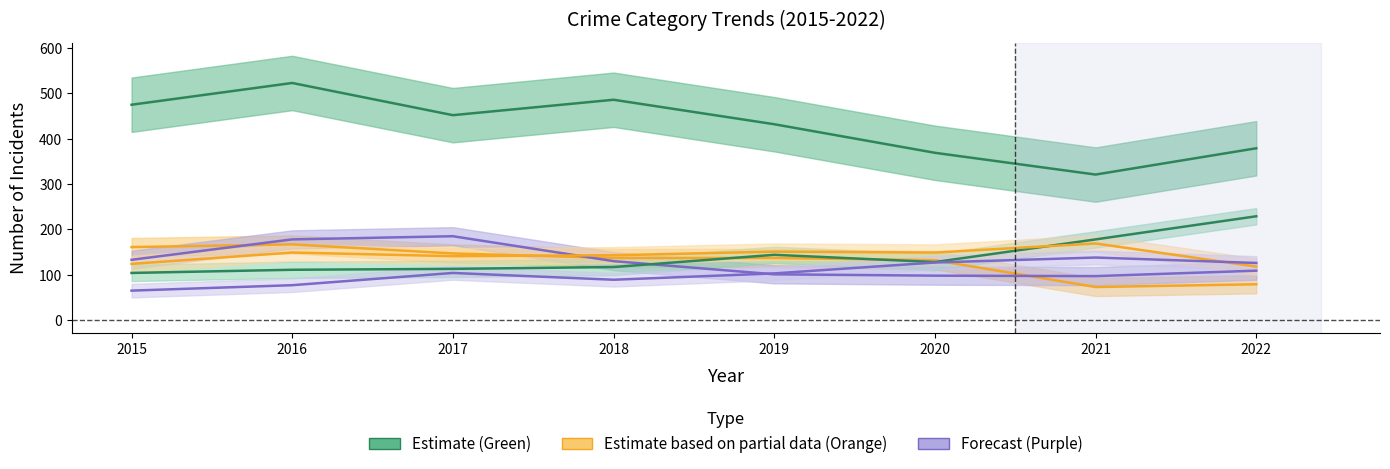

True or false: Aggravated Battery and Burglary cross at least once.

True